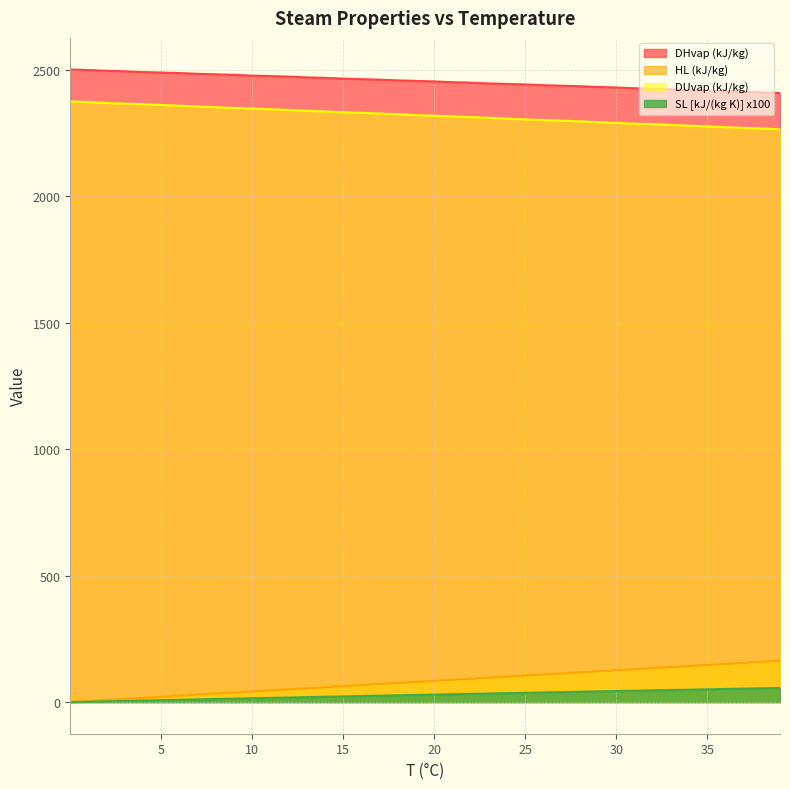

What is the minimum value for DUvap (kJ/kg)?

2265.0